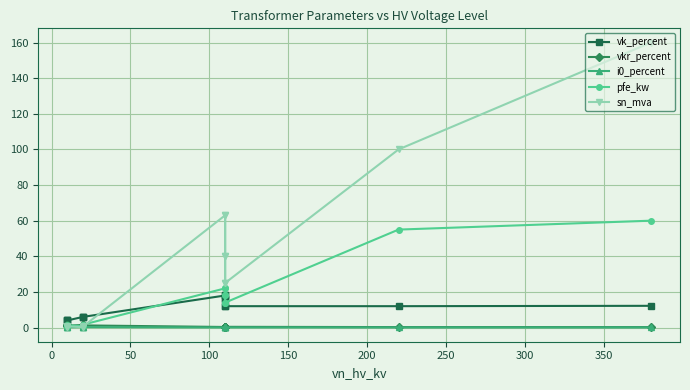

Which series has the largest total across all categories?

sn_mva